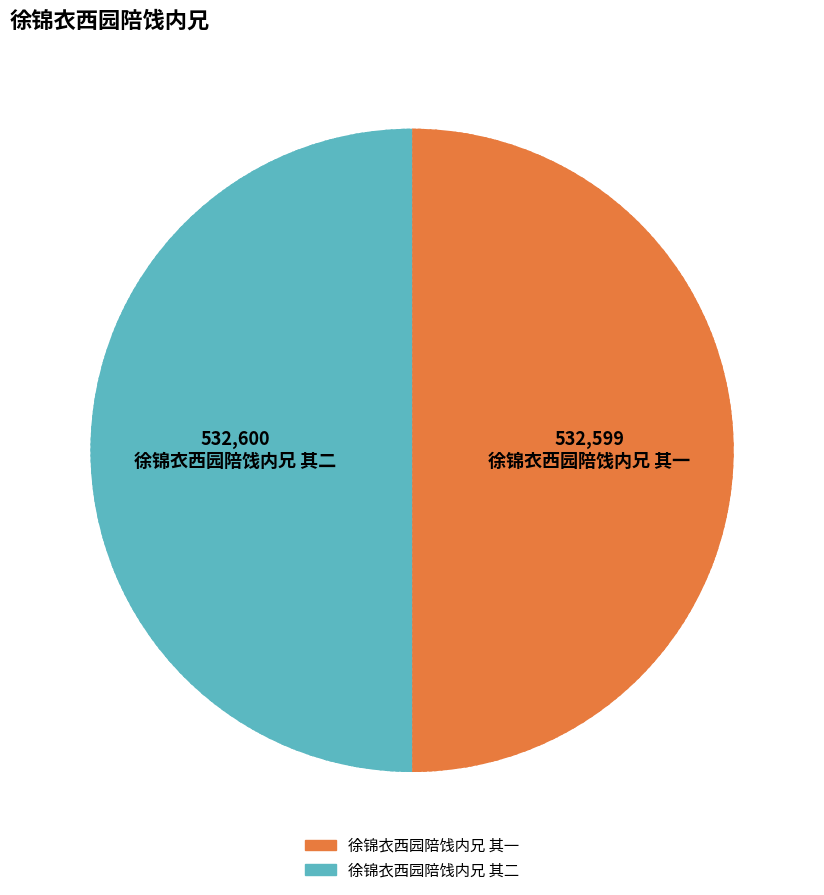

Approximately how many times larger is the value at 徐锦衣西园陪饯内兄 其二 compared to 徐锦衣西园陪饯内兄 其一?

1.0